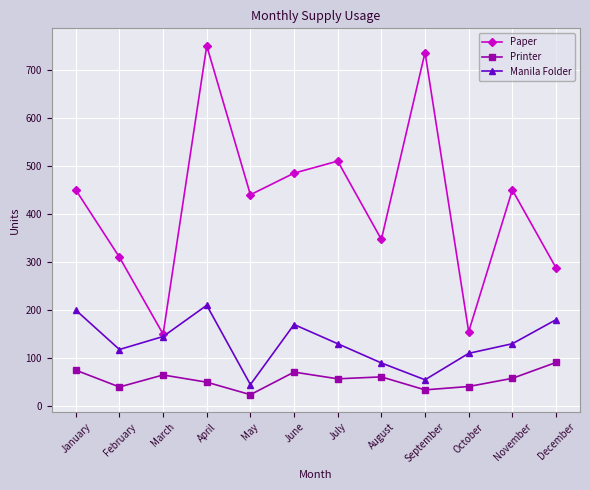

What is the total value across all series at June?

726